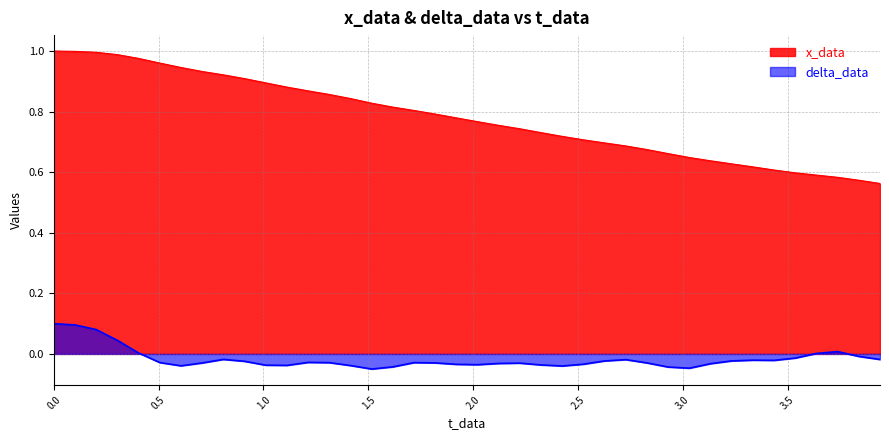

Which series has the largest range (max minus min)?

x_data